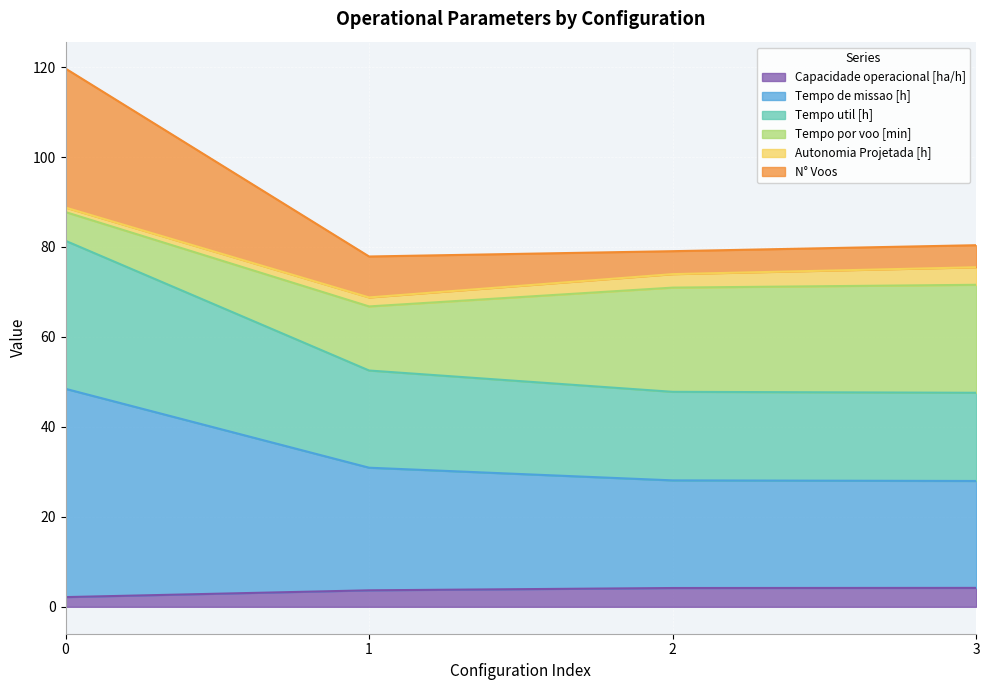

What is the maximum value for Capacidade operacional [ha/h]?

4.2